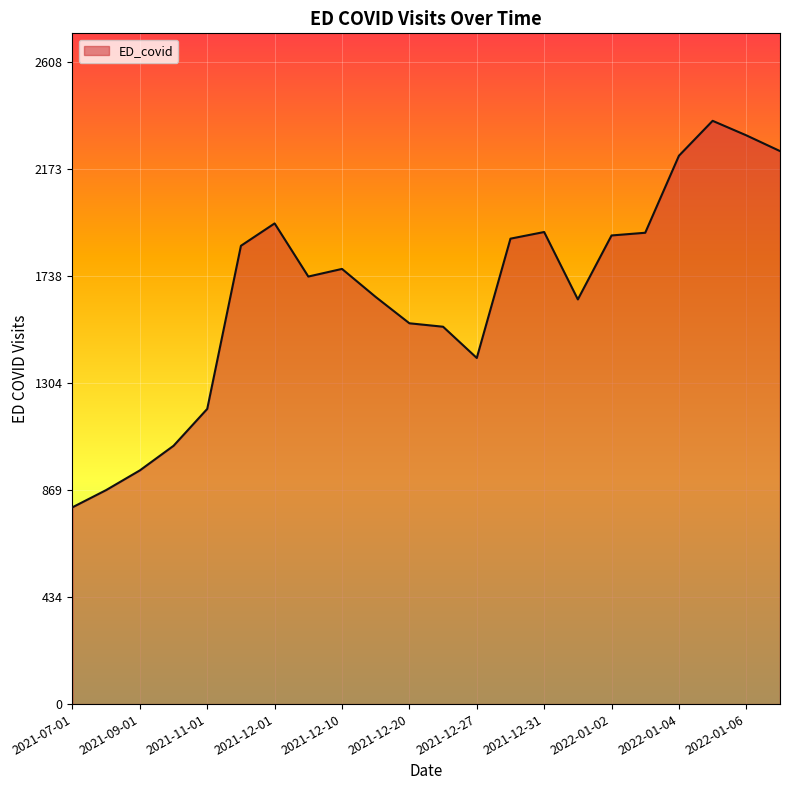

How many lines are shown in the chart?

1